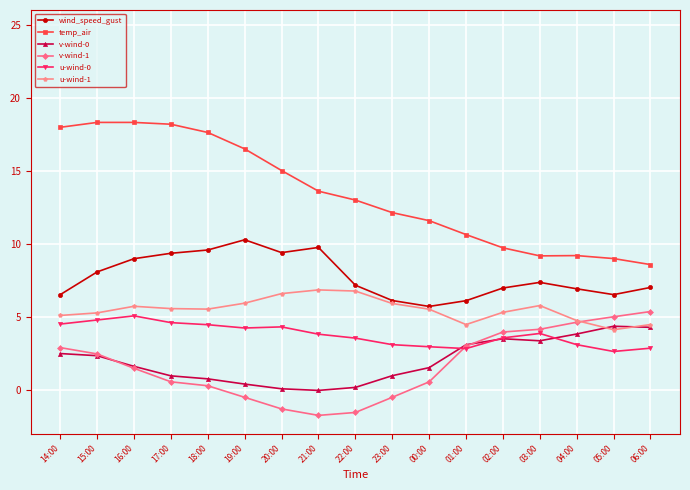

What value does the u-wind-0 series have at 06:00?

2.9